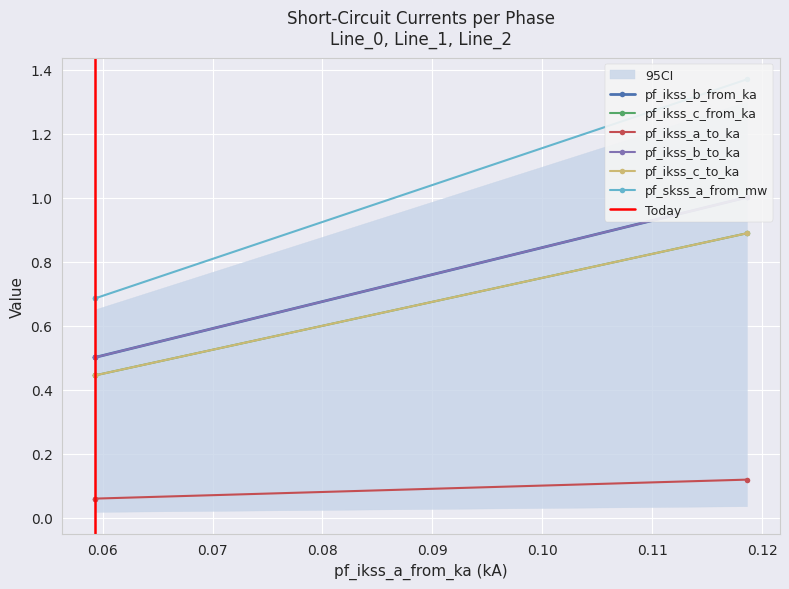

What are all the series names shown in the legend?

pf_ikss_b_from_ka, pf_ikss_c_from_ka, pf_ikss_a_to_ka, pf_ikss_b_to_ka, pf_ikss_c_to_ka, pf_skss_a_from_mw